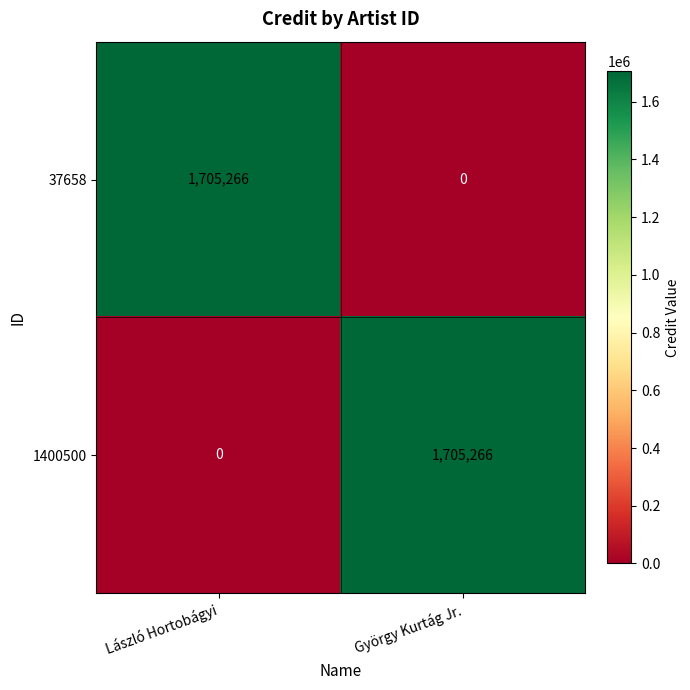

Rank the series at László Hortobágyi from highest to lowest value.

37658, 1400500